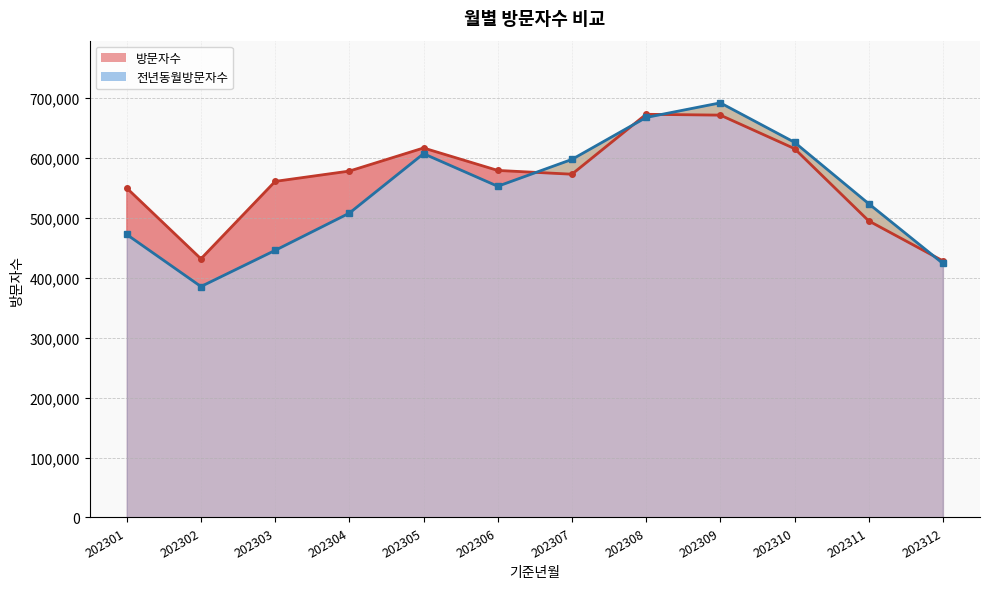

Reading left to right, transcribe all the data shown in this chart.

방문자수: 202301=549454	202302=431471	202303=560591	202304=577786	202305=616307	202306=578884	202307=572575	202308=672512	202309=671135	202310=615262	202311=494710	202312=427966
전년동월방문자수: 202301=472023	202302=385225	202303=445549	202304=507670	202305=606812	202306=552453	202307=597277	202308=667234	202309=691591	202310=625769	202311=523361	202312=423728